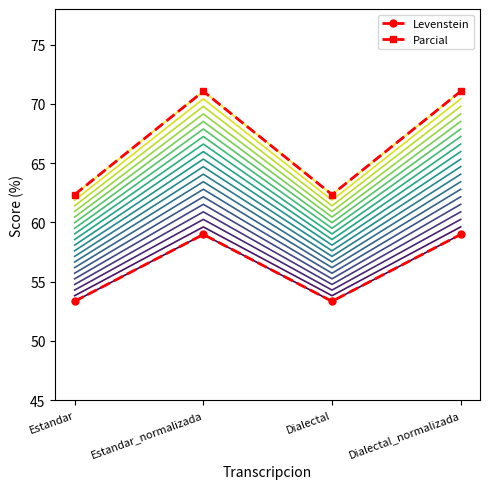

What is the value of the Levenstein point at the 4th from the left?

59.0